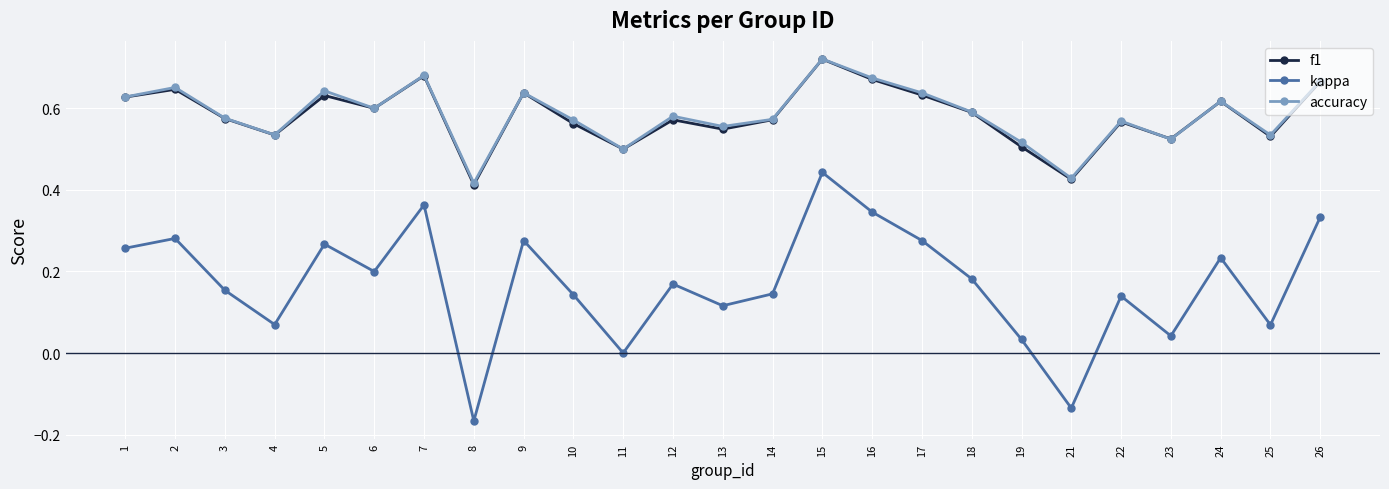

What are all the series names shown in the legend?

f1, kappa, accuracy